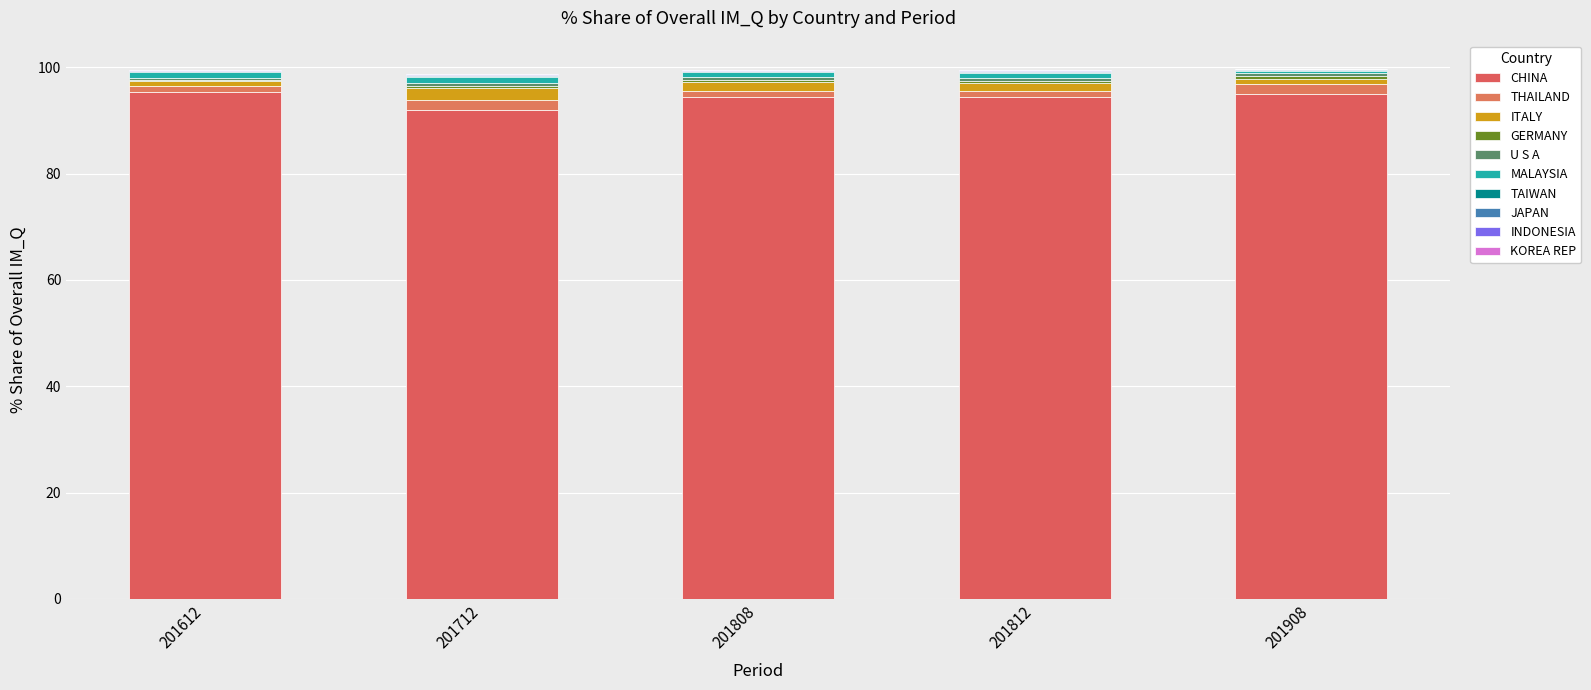

Are the bars horizontal?

No